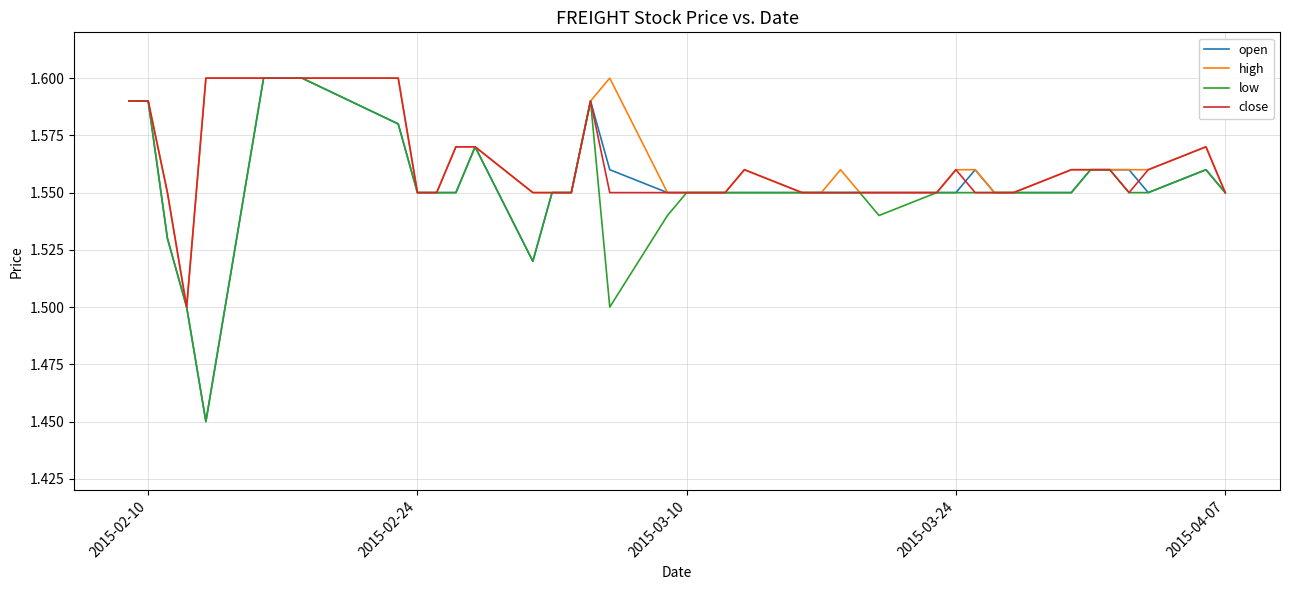

Is this an area chart (filled region under the line)?

No